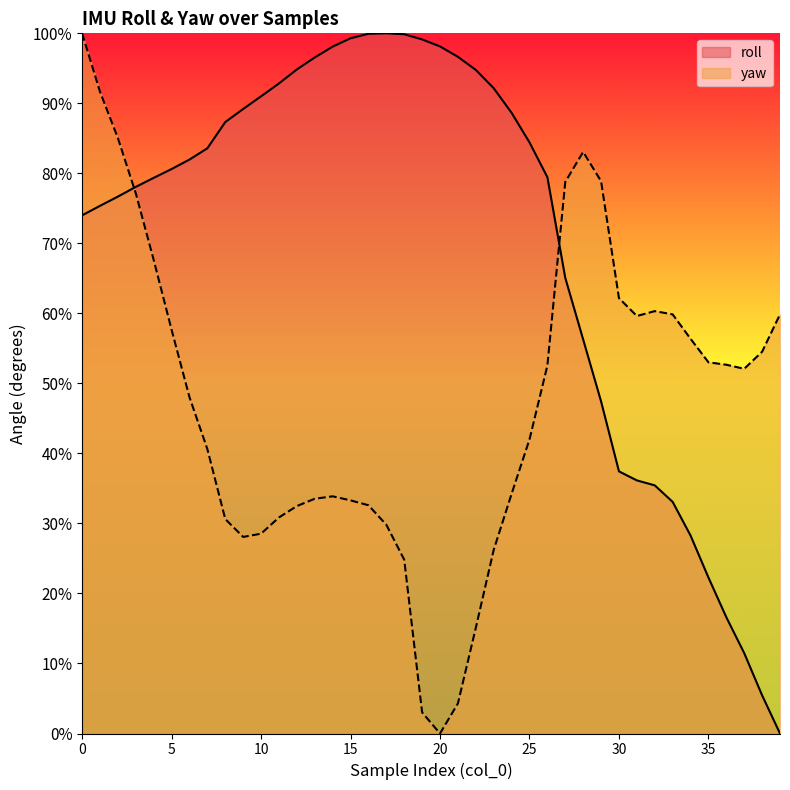

Between 29 and 39, which is larger?

29